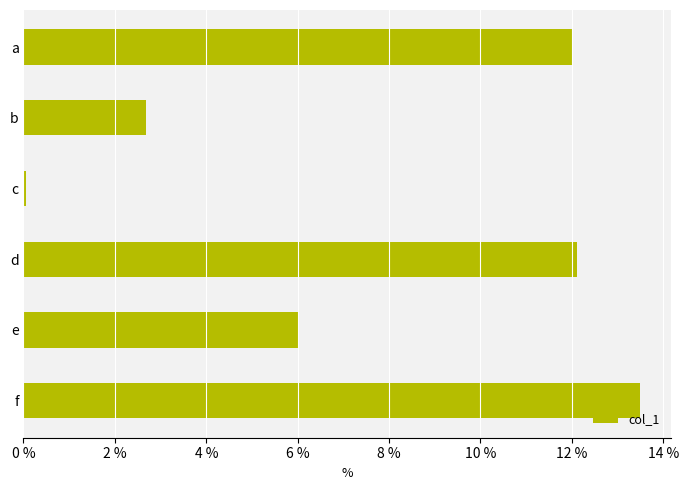

What is the value of the 2nd bar from the top?

2.7